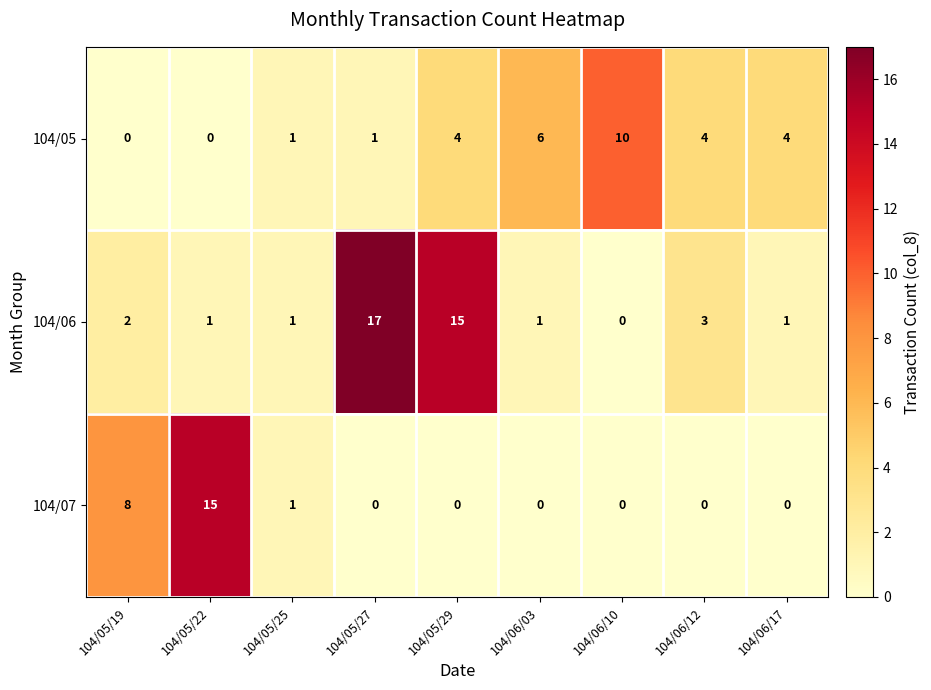

The value of 104/07 at 104/05/19 is 8. True or false?

True